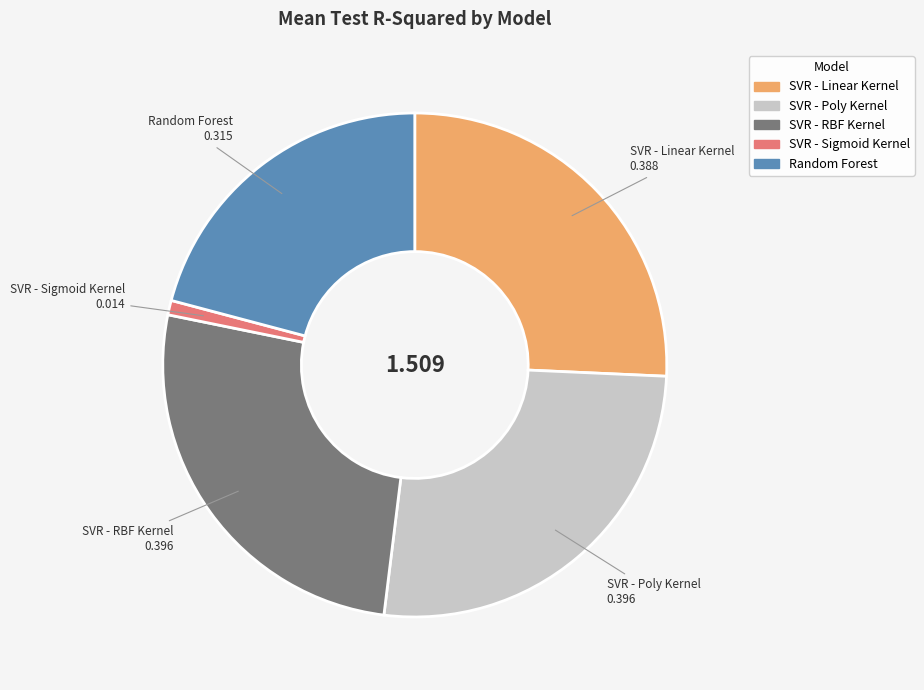

Which slice is the smallest?

SVR - Sigmoid Kernel